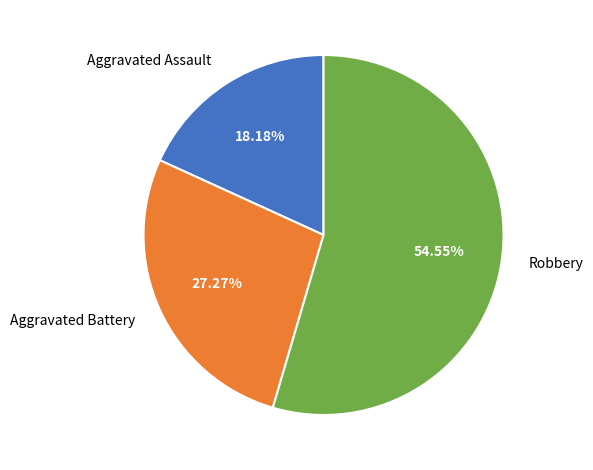

Combined, do Robbery and Aggravated Assault account for over 50%?

Yes